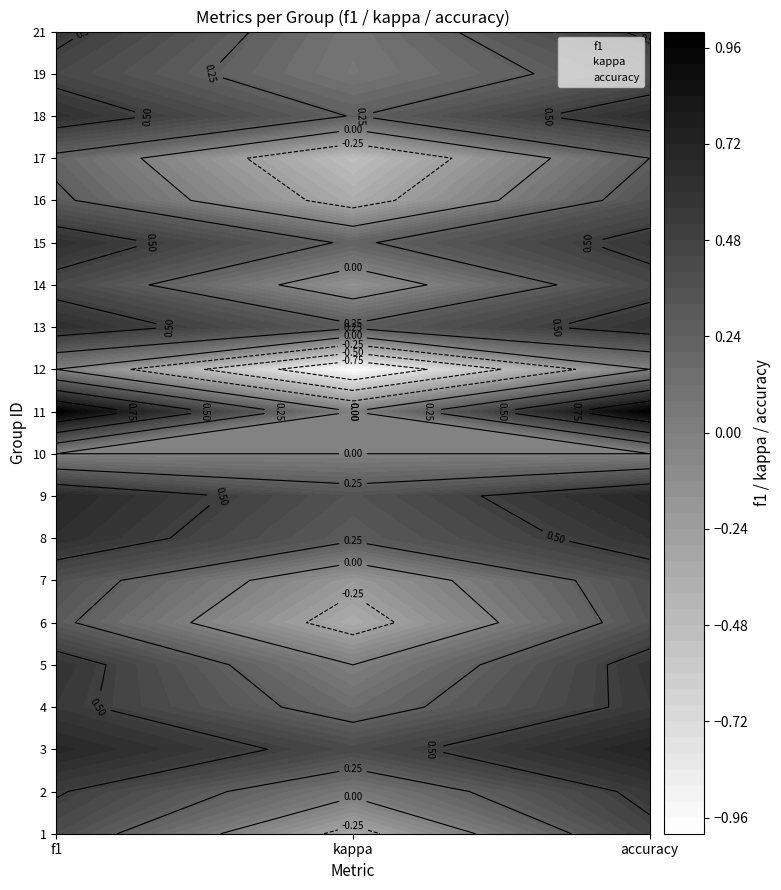

What is the average value of the 7 series?

0.2